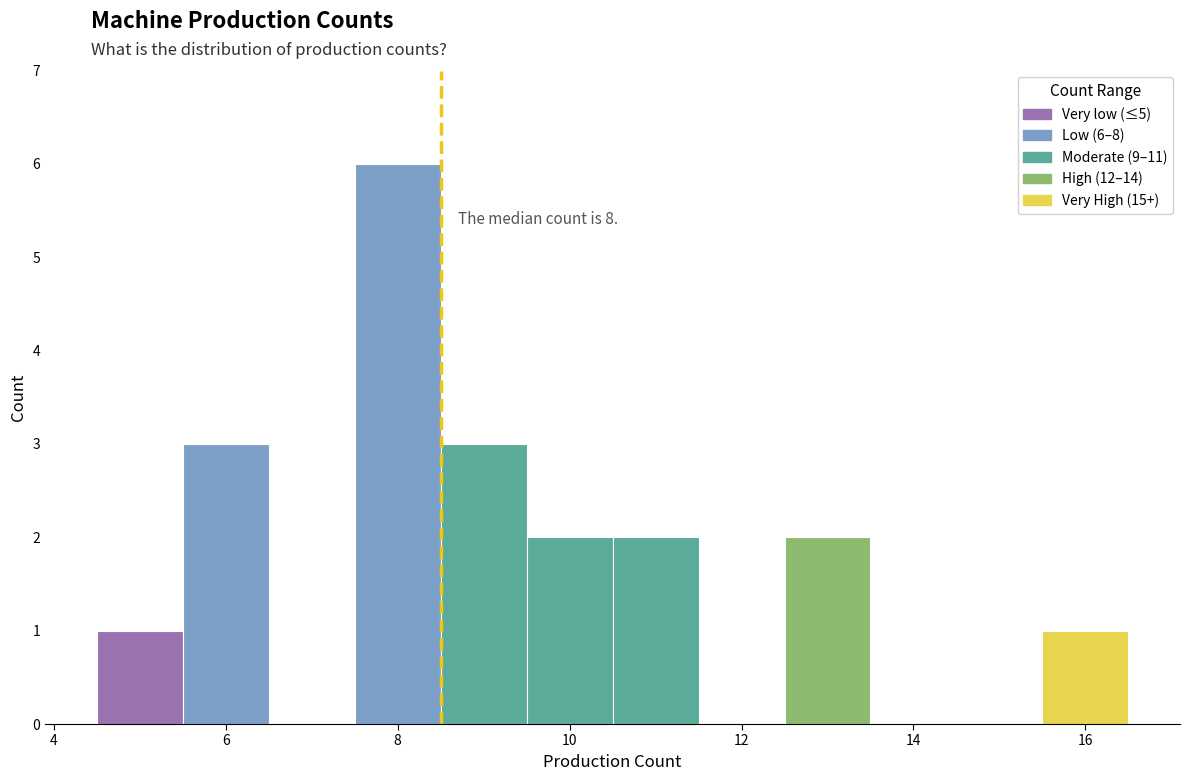

Which range on the x-axis has the tallest bar?

7.5 to 8.5